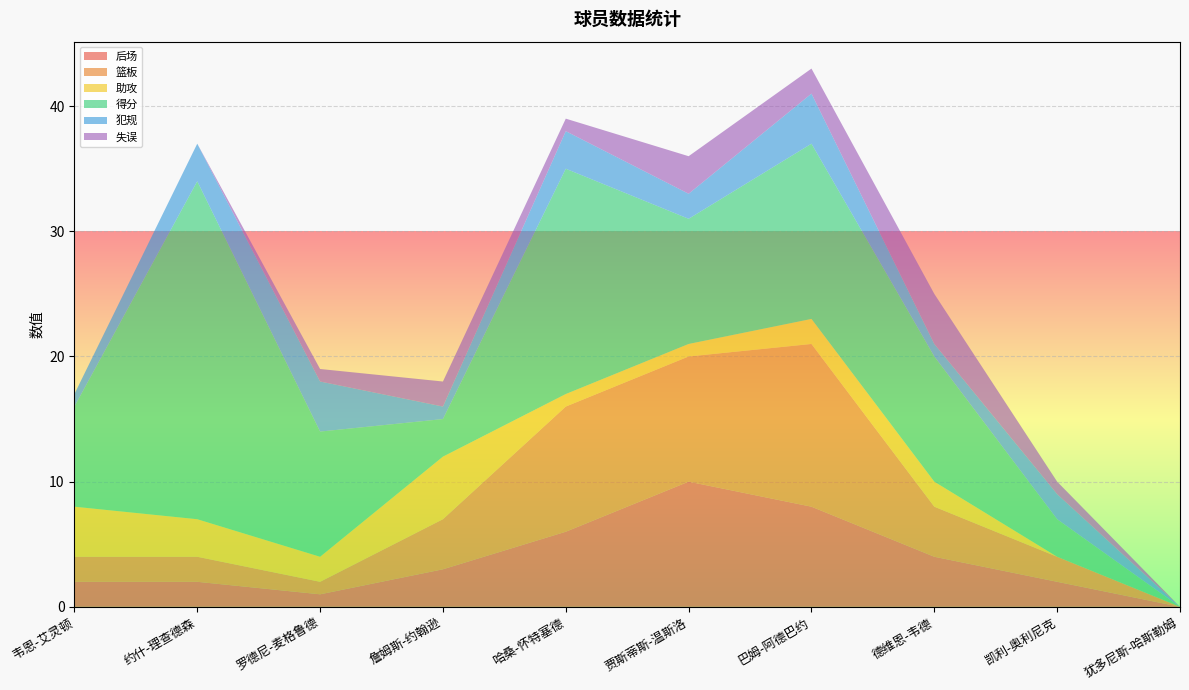

Reading left to right, what are all the values shown in this chart?

后场: 韦恩-艾灵顿=2	约什-理查德森=2	罗德尼-麦格鲁德=1	詹姆斯-约翰逊=3	哈桑-怀特塞德=6	贾斯蒂斯-温斯洛=10	巴姆-阿德巴约=8	德维恩-韦德=4	凯利-奥利尼克=2	犹多尼斯-哈斯勒姆=0
篮板: 韦恩-艾灵顿=2	约什-理查德森=2	罗德尼-麦格鲁德=1	詹姆斯-约翰逊=4	哈桑-怀特塞德=10	贾斯蒂斯-温斯洛=10	巴姆-阿德巴约=13	德维恩-韦德=4	凯利-奥利尼克=2	犹多尼斯-哈斯勒姆=0
助攻: 韦恩-艾灵顿=4	约什-理查德森=3	罗德尼-麦格鲁德=2	詹姆斯-约翰逊=5	哈桑-怀特塞德=1	贾斯蒂斯-温斯洛=1	巴姆-阿德巴约=2	德维恩-韦德=2	凯利-奥利尼克=0	犹多尼斯-哈斯勒姆=0
得分: 韦恩-艾灵顿=8	约什-理查德森=27	罗德尼-麦格鲁德=10	詹姆斯-约翰逊=3	哈桑-怀特塞德=18	贾斯蒂斯-温斯洛=10	巴姆-阿德巴约=14	德维恩-韦德=10	凯利-奥利尼克=3	犹多尼斯-哈斯勒姆=0
犯规: 韦恩-艾灵顿=1	约什-理查德森=3	罗德尼-麦格鲁德=4	詹姆斯-约翰逊=1	哈桑-怀特塞德=3	贾斯蒂斯-温斯洛=2	巴姆-阿德巴约=4	德维恩-韦德=1	凯利-奥利尼克=2	犹多尼斯-哈斯勒姆=0
失误: 韦恩-艾灵顿=0	约什-理查德森=0	罗德尼-麦格鲁德=1	詹姆斯-约翰逊=2	哈桑-怀特塞德=1	贾斯蒂斯-温斯洛=3	巴姆-阿德巴约=2	德维恩-韦德=4	凯利-奥利尼克=1	犹多尼斯-哈斯勒姆=0